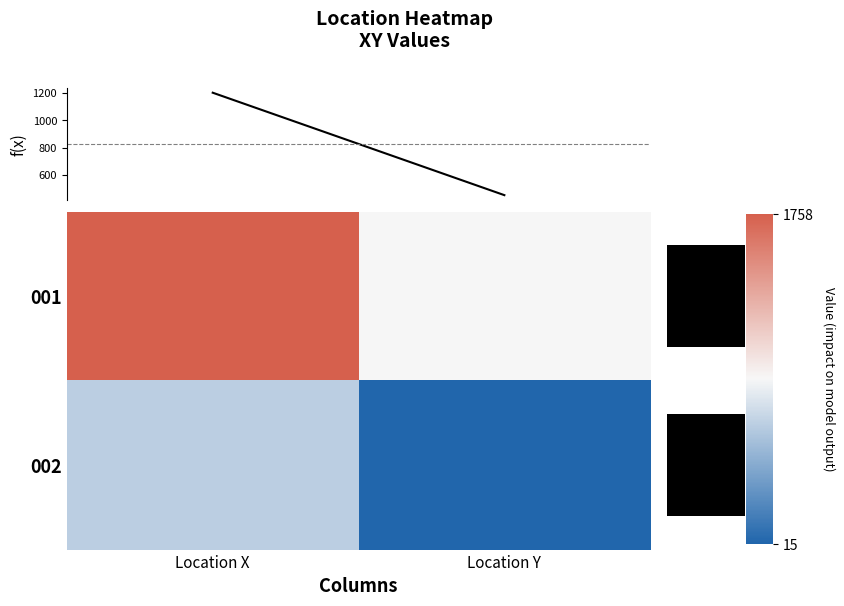

Count the number of categories in the chart.

2